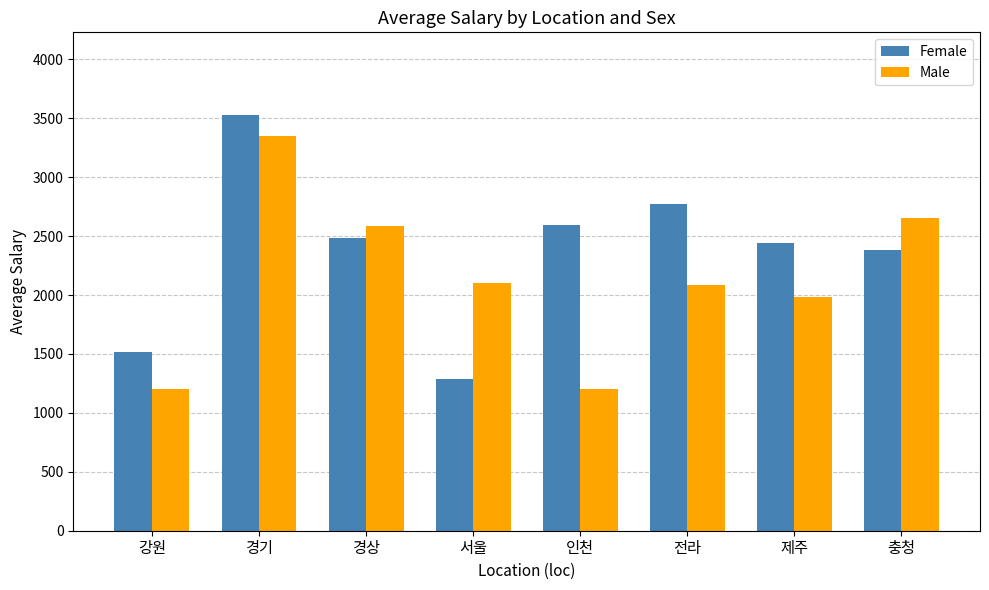

What is the value of the Female bar at the 4th from the left?

1291.5